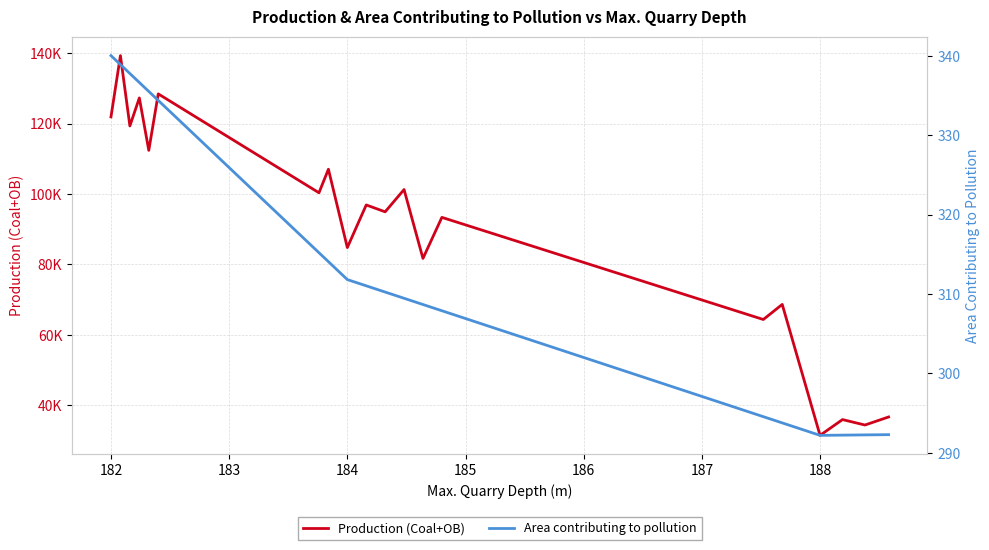

List the series in order of their overall mean, highest first.

Production (Coal+OB), Area contributing to pollution